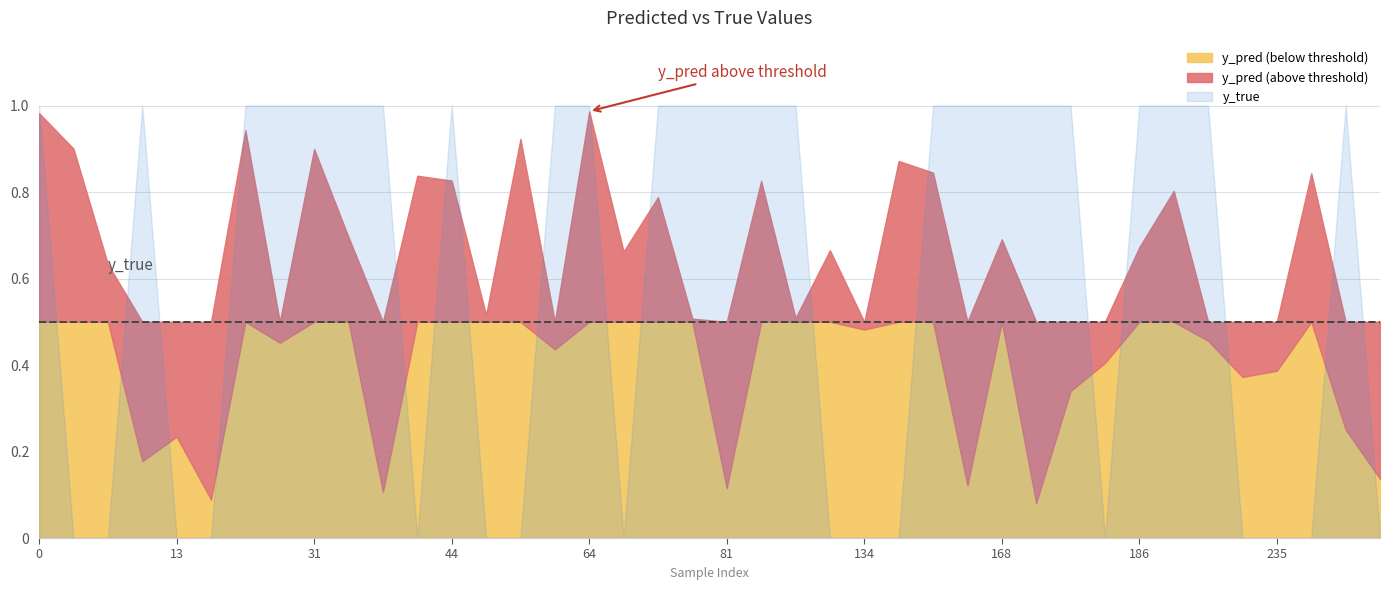

At which category does y_pred reach its first local valley?

8